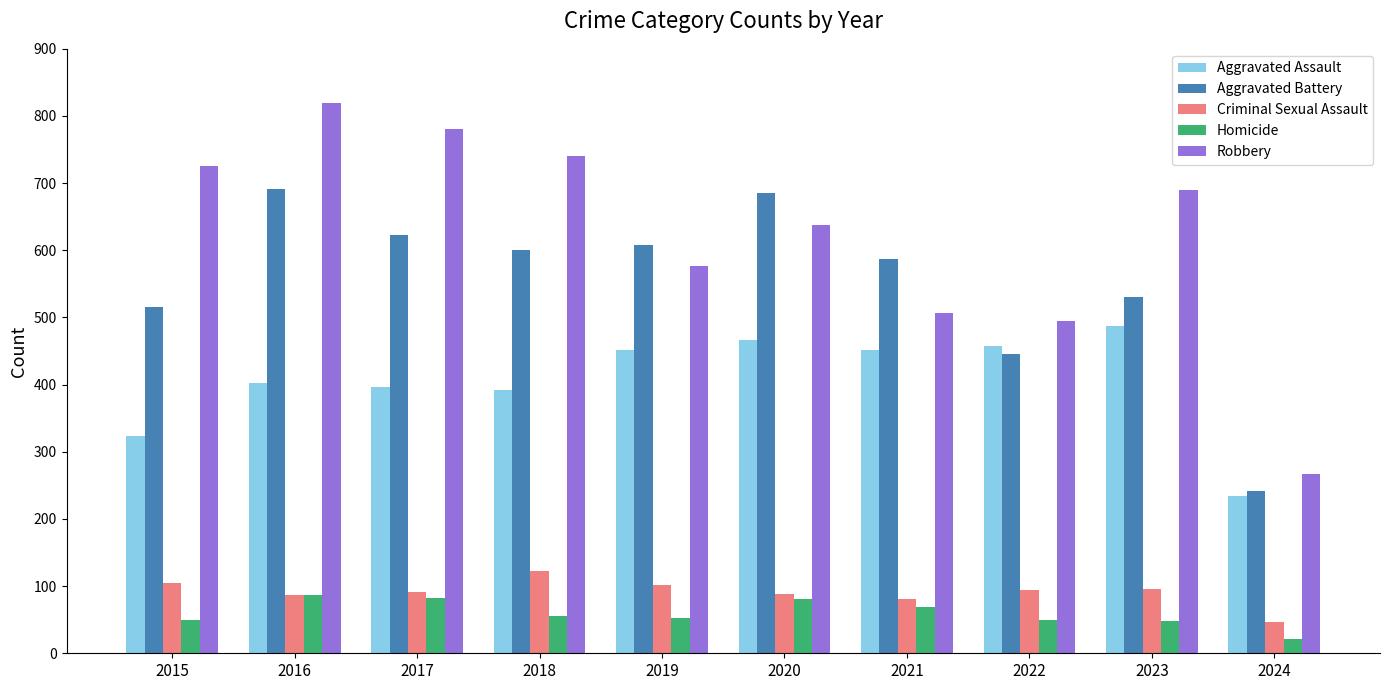

At how many categories does at least one series exceed 653?

6